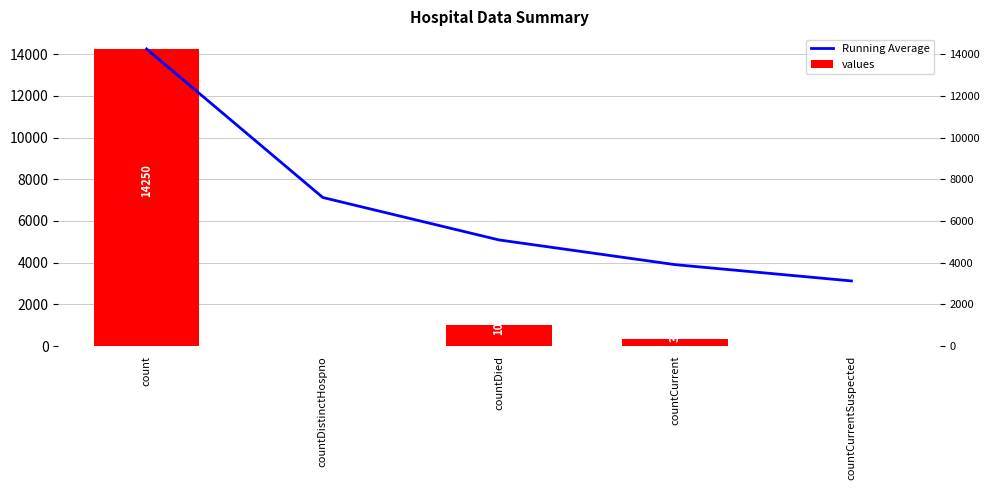

Which category has the lowest value in the Running Average series?

countCurrentSuspected